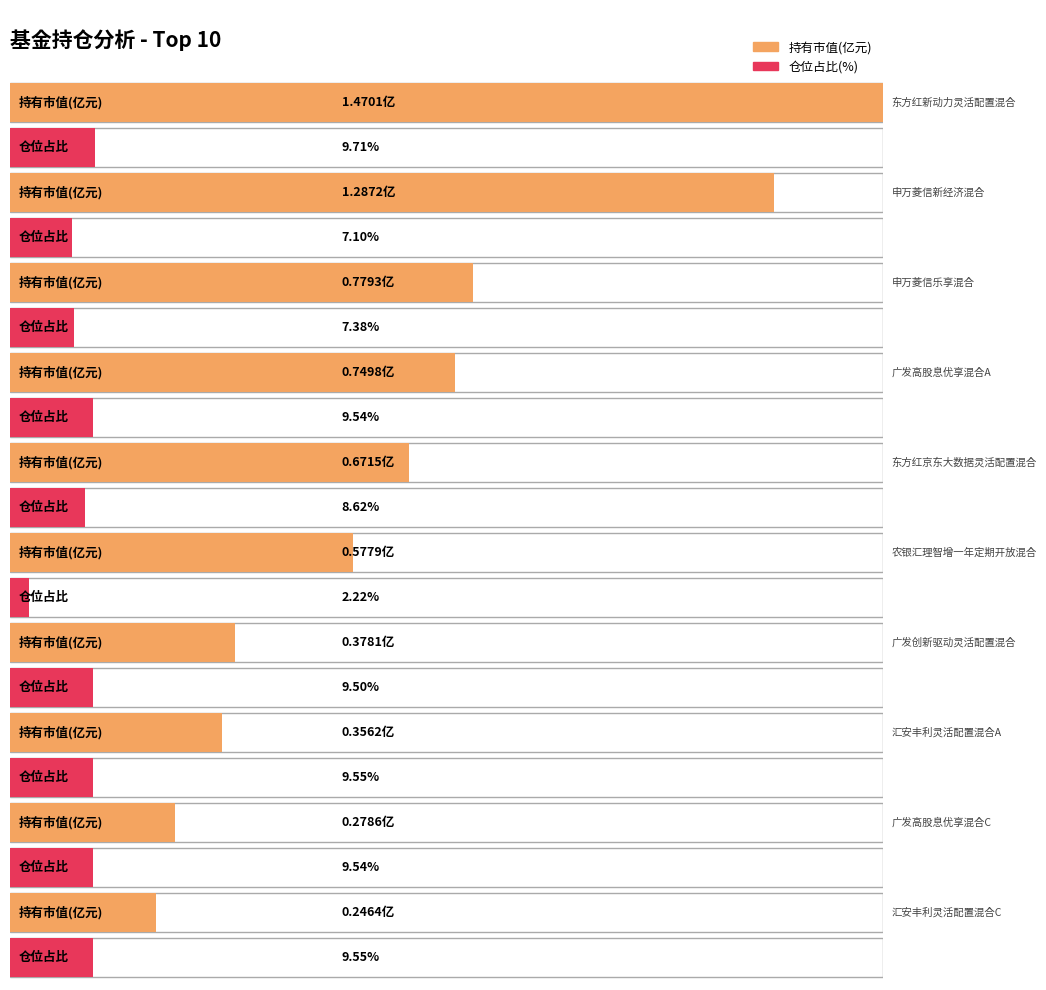

At which label does 仓位占比 reach its minimum?

农银汇理智增一年定期开放混合